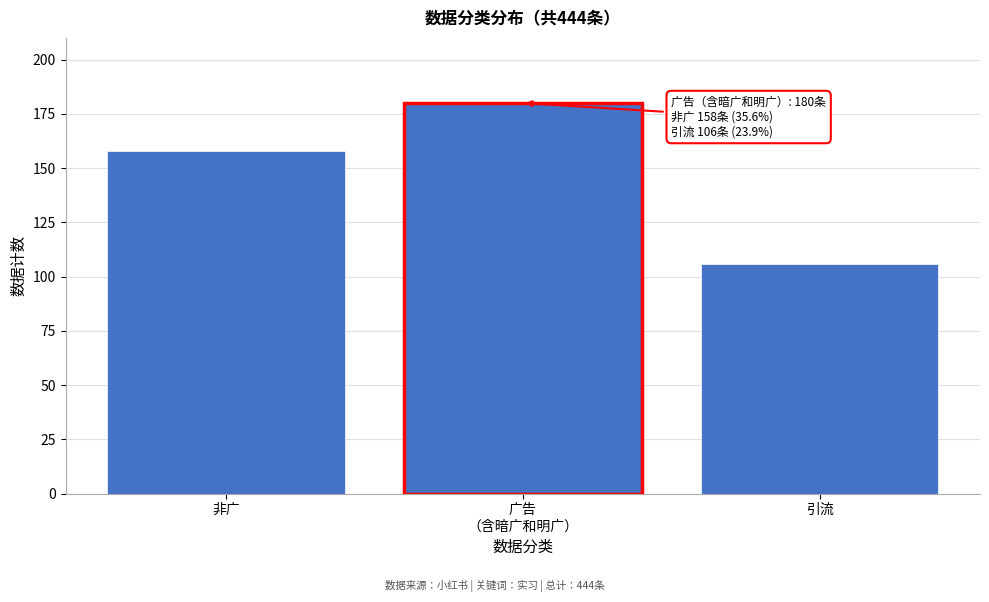

Reading left to right, list all the values displayed in this chart.

158	180	106